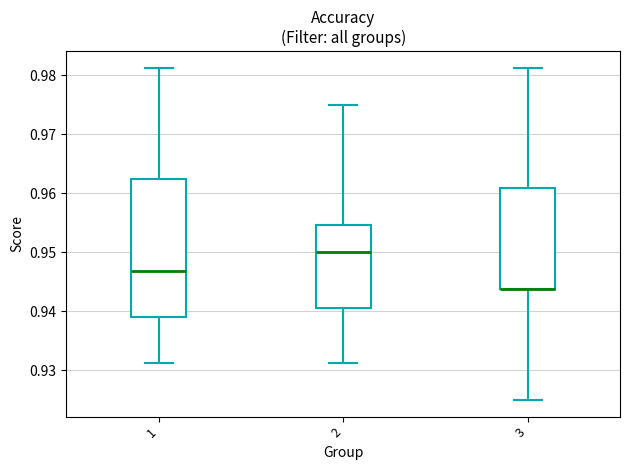

Comparing the boxes themselves (not the whiskers), which one is the tallest?

1